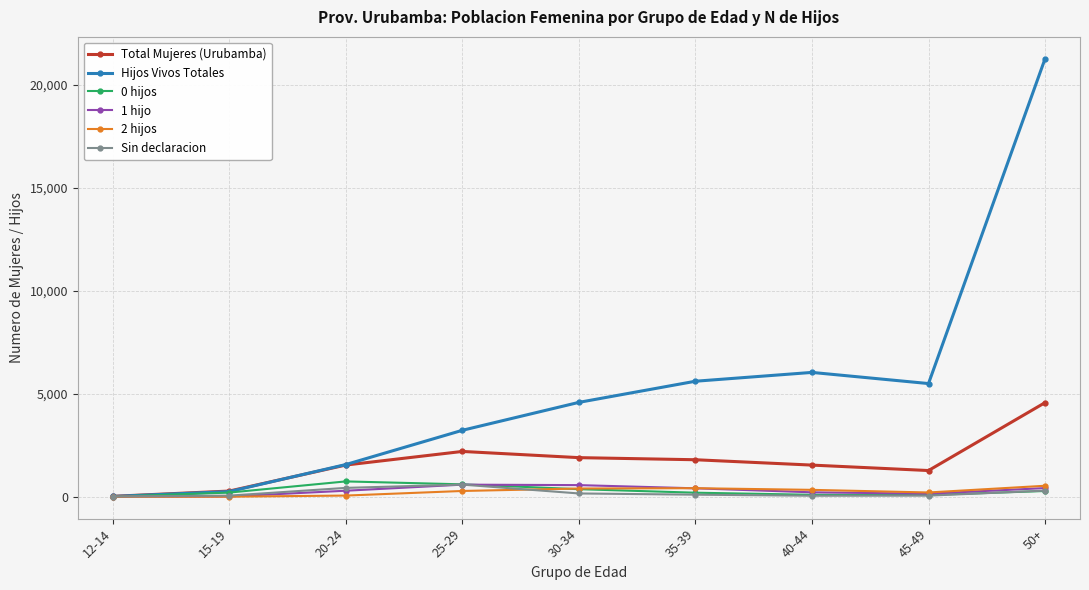

At which category is the sum across all series the highest?

50+